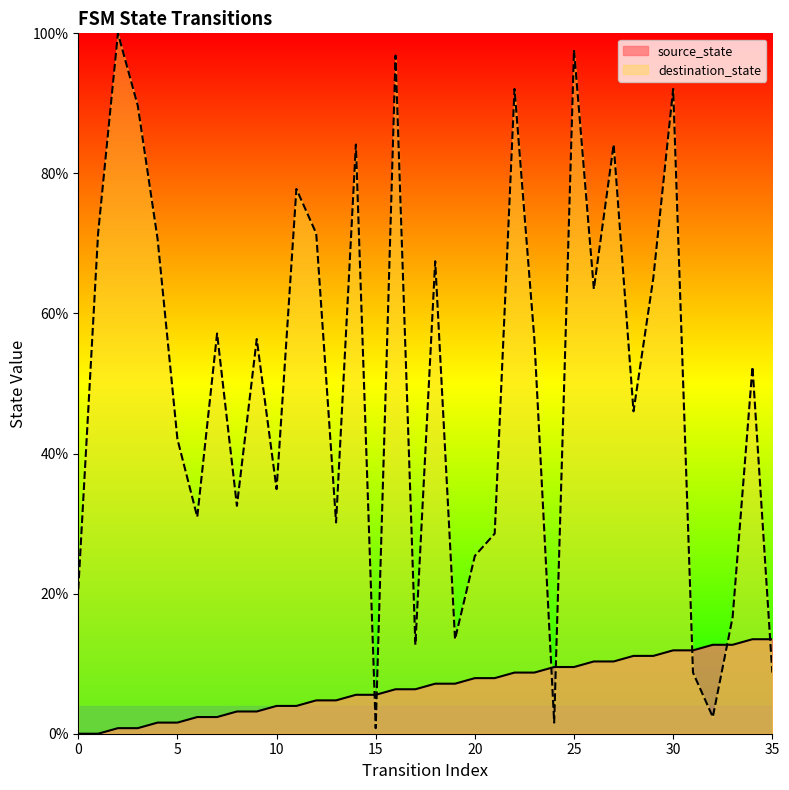

Between 0 and 20, which series saw the biggest shift?

source_state